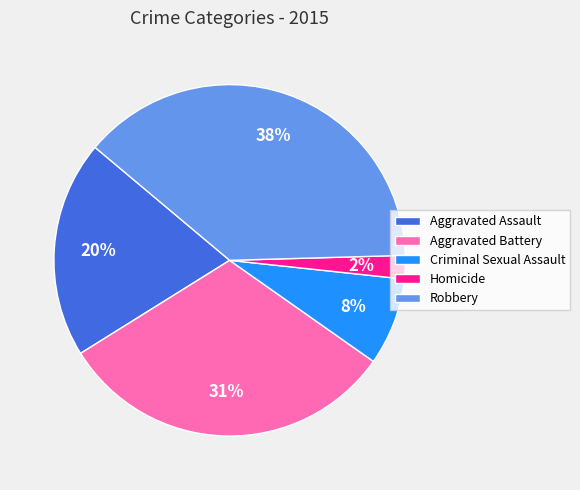

To the nearest percent, what percentage of the pie is Aggravated Assault?

20%